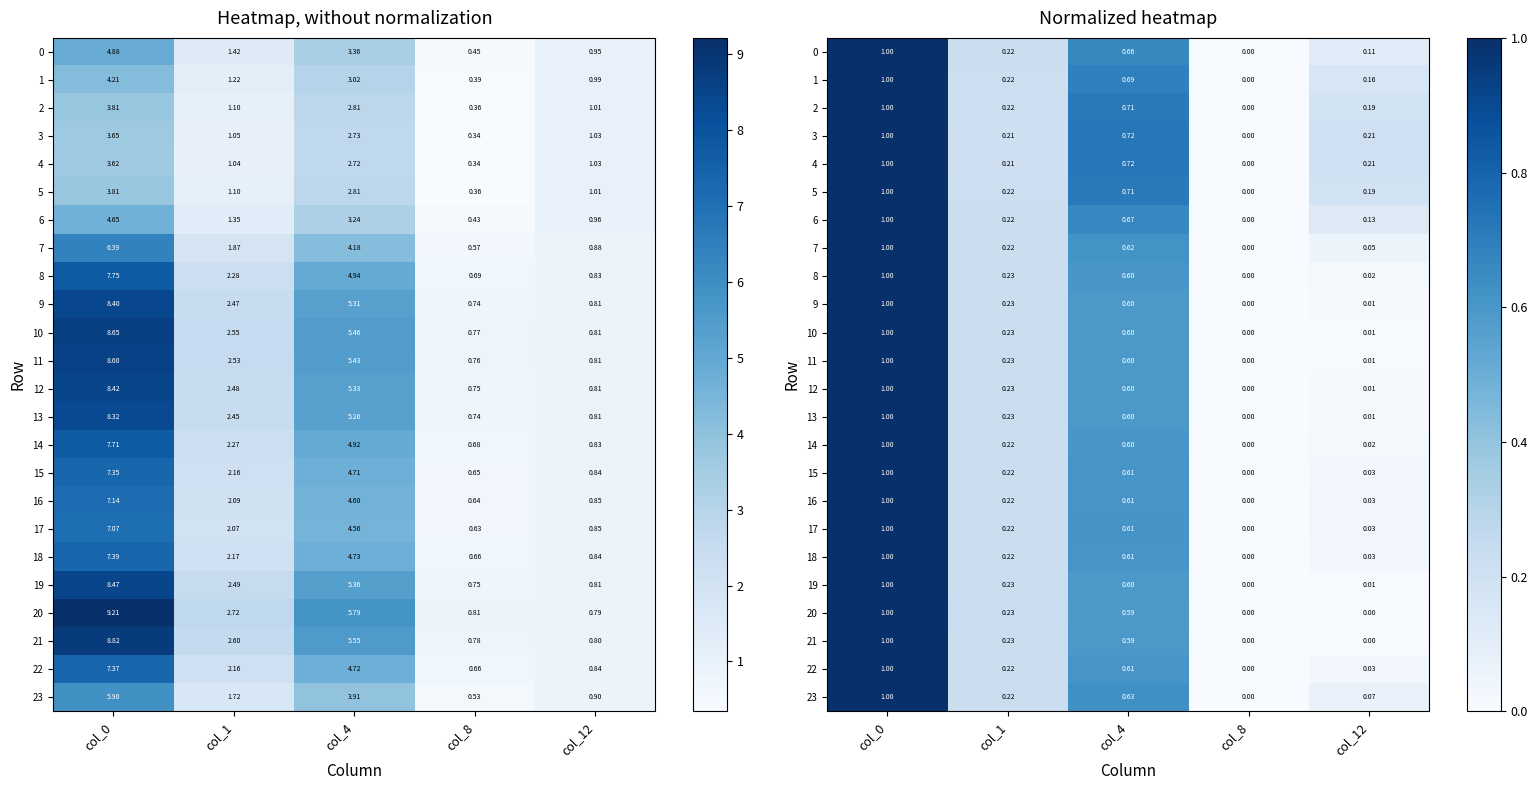

How many distinct data groups are displayed?

24